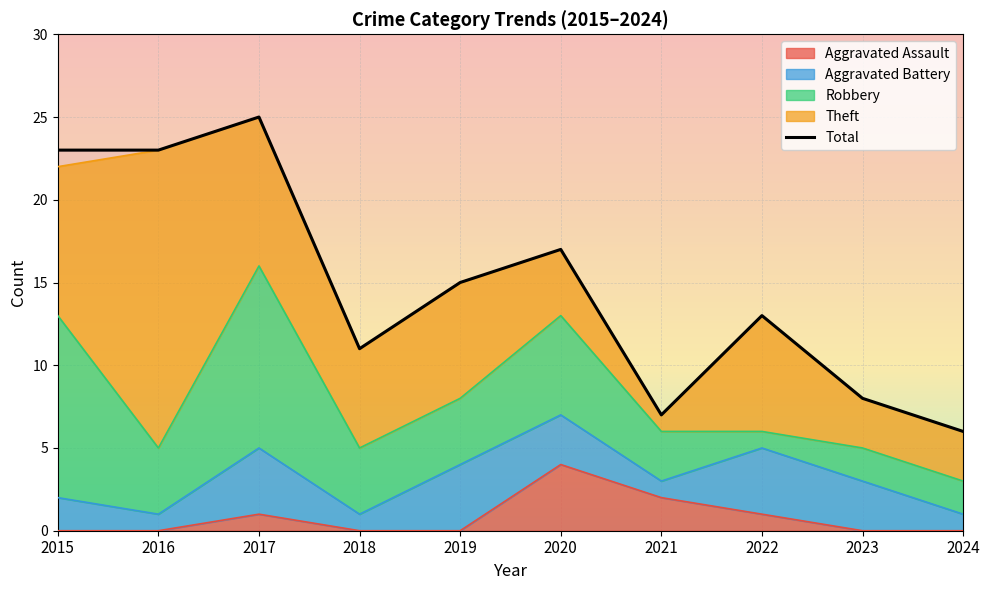

What is the value of the 2nd point from the left?

23